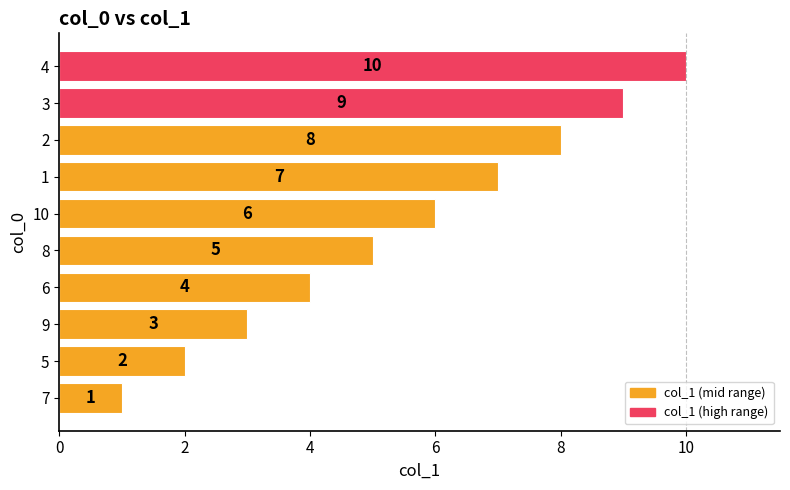

Between 5 and 6, which is larger?

6